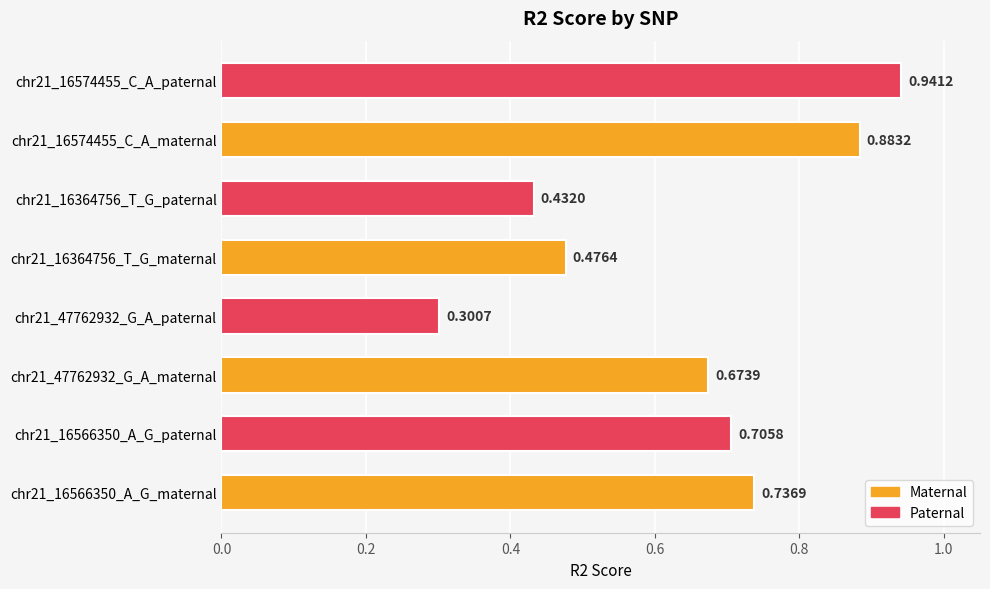

What is the difference between the maximum and minimum values?

0.6